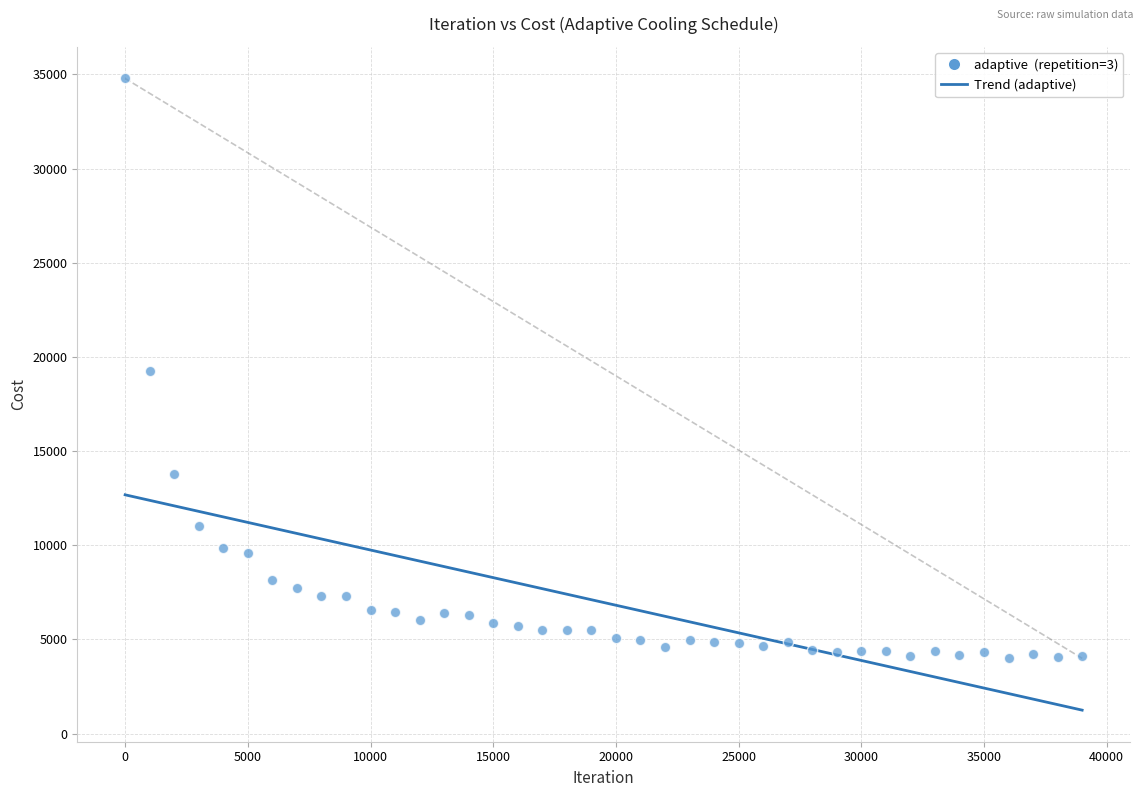

What is the range of Y values (max minus min)?

30796.0